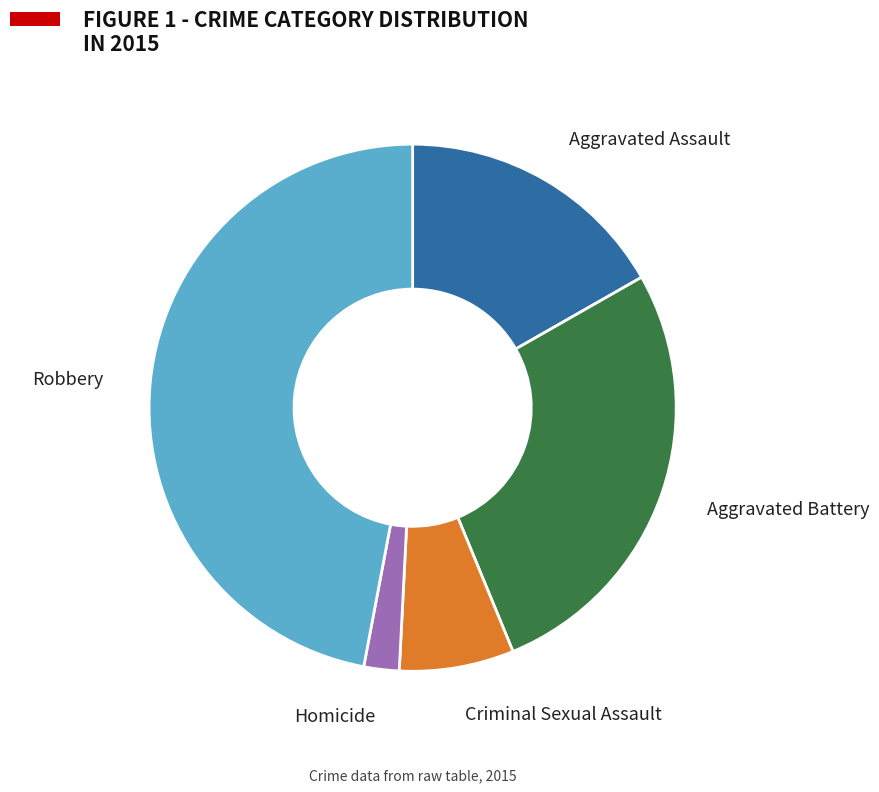

Rank the categories by value from highest to lowest.

Robbery, Aggravated Battery, Aggravated Assault, Criminal Sexual Assault, Homicide